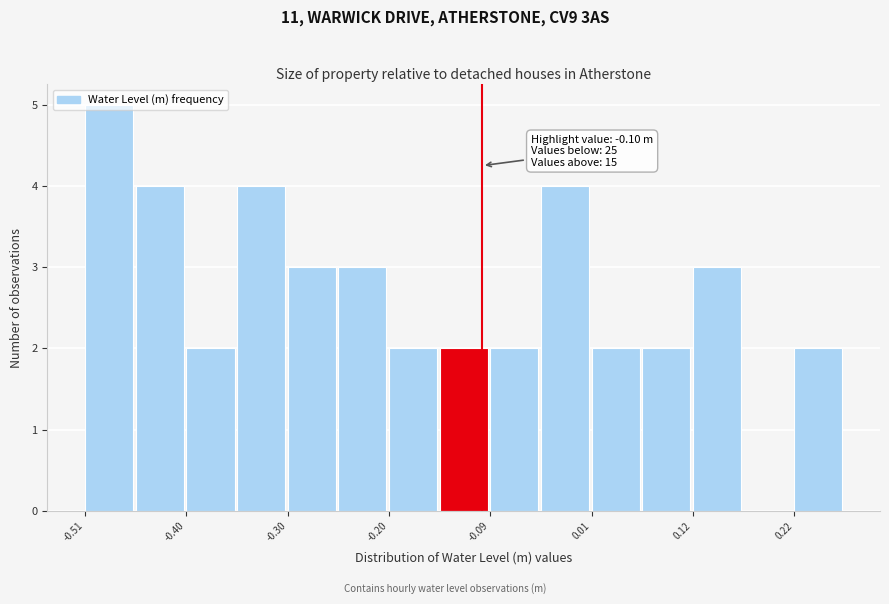

Read against the x-axis, roughly where is the centre of the tallest bar?

-0.48